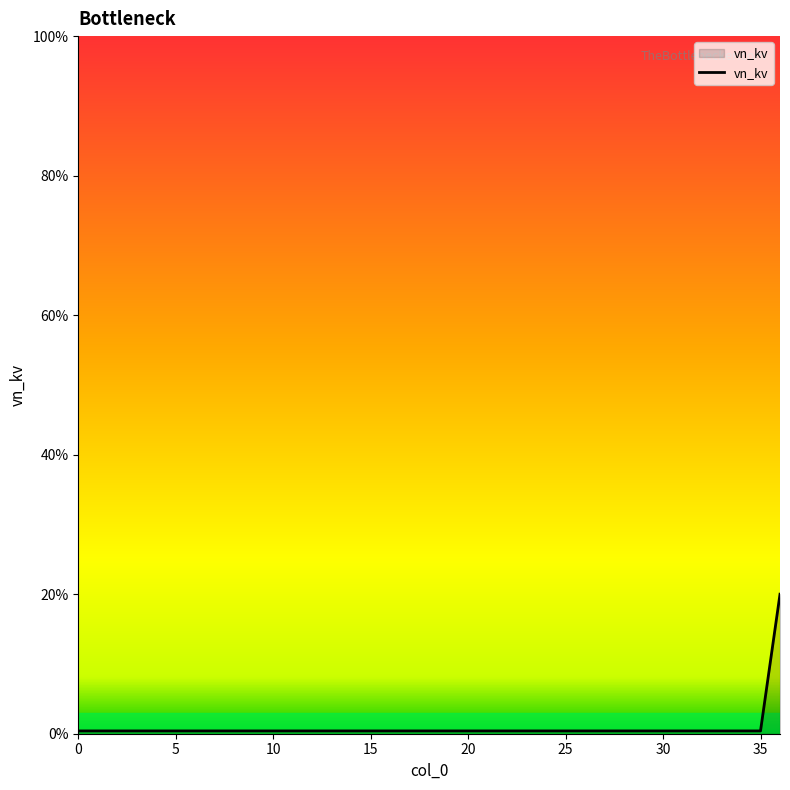

What is the greatest value displayed?

20.0